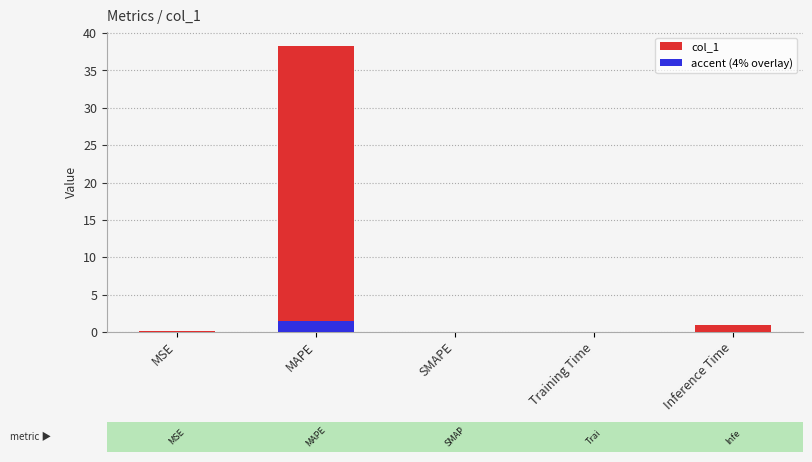

Rank the categories by value from lowest to highest.

SMAPE, Training Time, MSE, Inference Time, MAPE